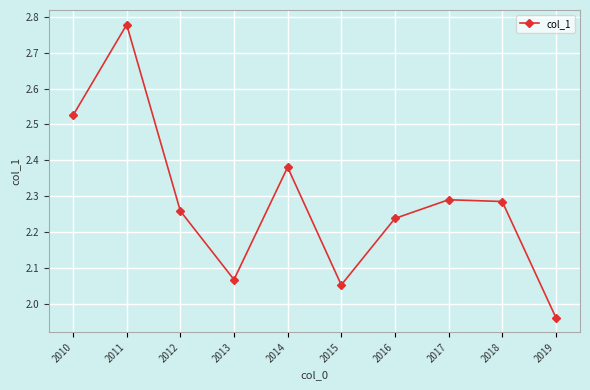

What is the ratio of the value at 2014 to the value at 2016?

1.1